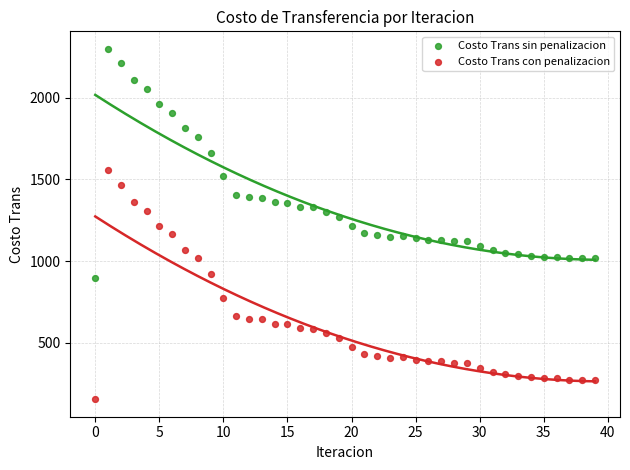

Across all data points, what is the range of Y values (max minus min)?

2142.4